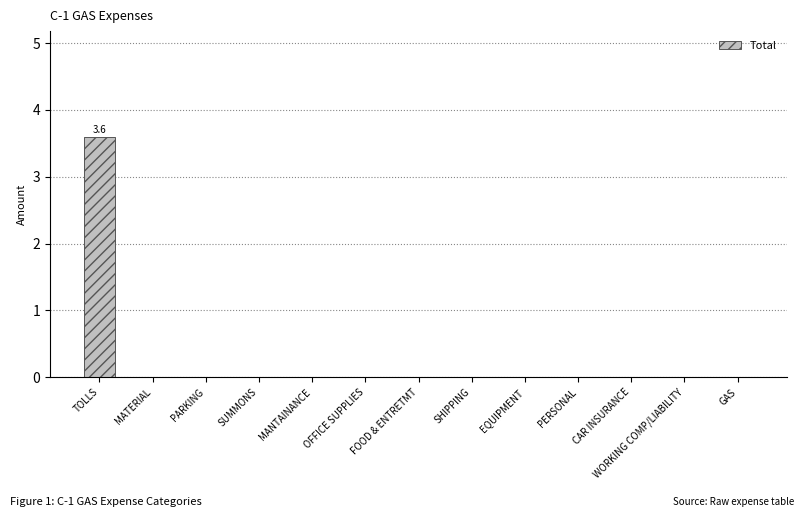

Reading left to right, extract all data points from this chart.

3.6	0.0	0.0	0.0	0.0	0.0	0.0	0.0	0.0	0.0	0.0	0.0	0.0